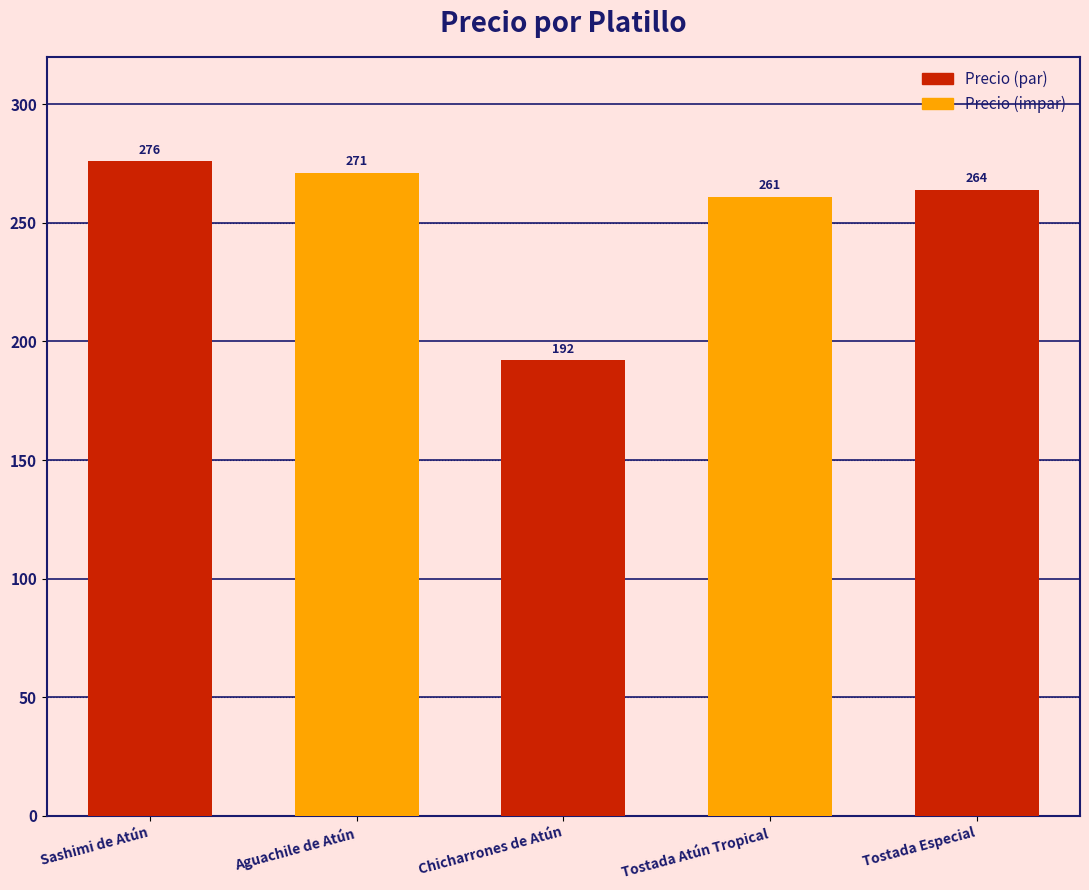

What position from the left is Aguachile de Atún?

2